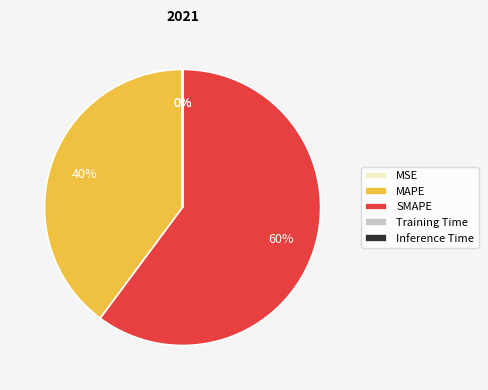

To the nearest percent, what is the difference between the MAPE and SMAPE slice percentages?

20%